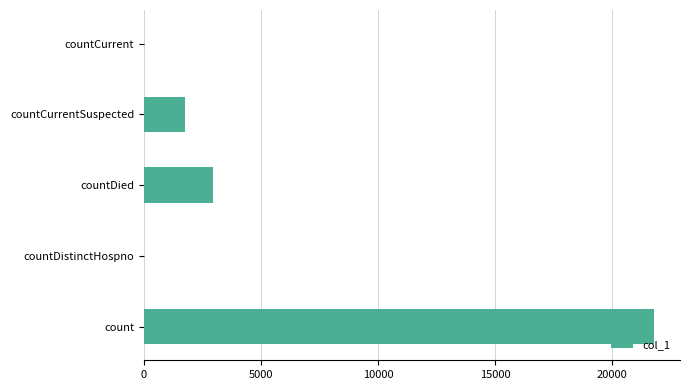

Reading bottom to top, extract all data points from this chart.

count=21806	countDistinctHospno=0	countDied=2945	countCurrentSuspected=1752	countCurrent=0